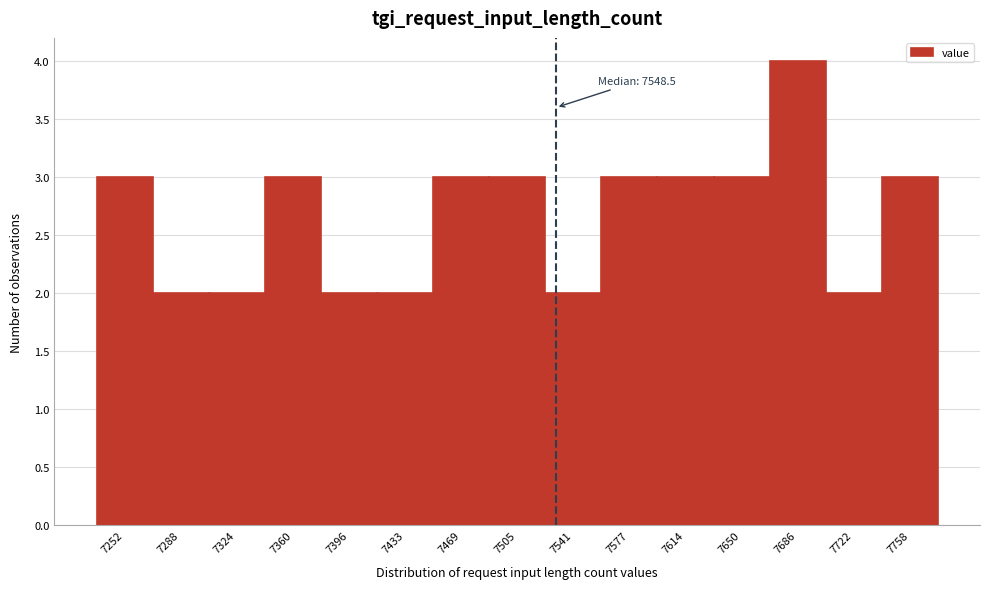

Reading left to right, list all the values displayed in this chart.

7252=3	7288=2	7324=2	7360=3	7396=2	7433=2	7469=3	7505=3	7541=2	7577=3	7614=3	7650=3	7686=4	7722=2	7758=3